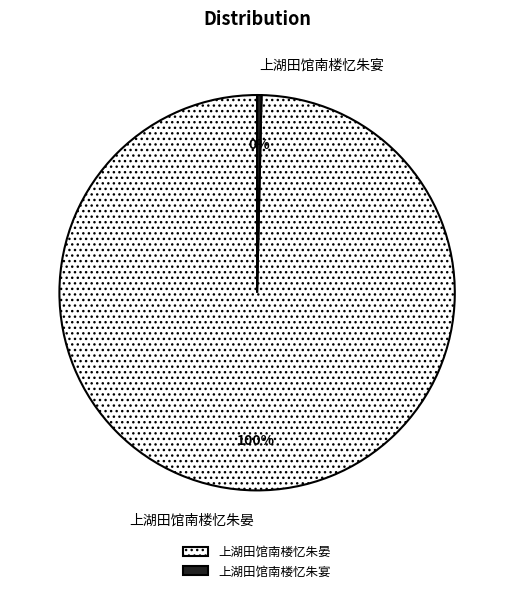

How many slices are in this pie chart?

2